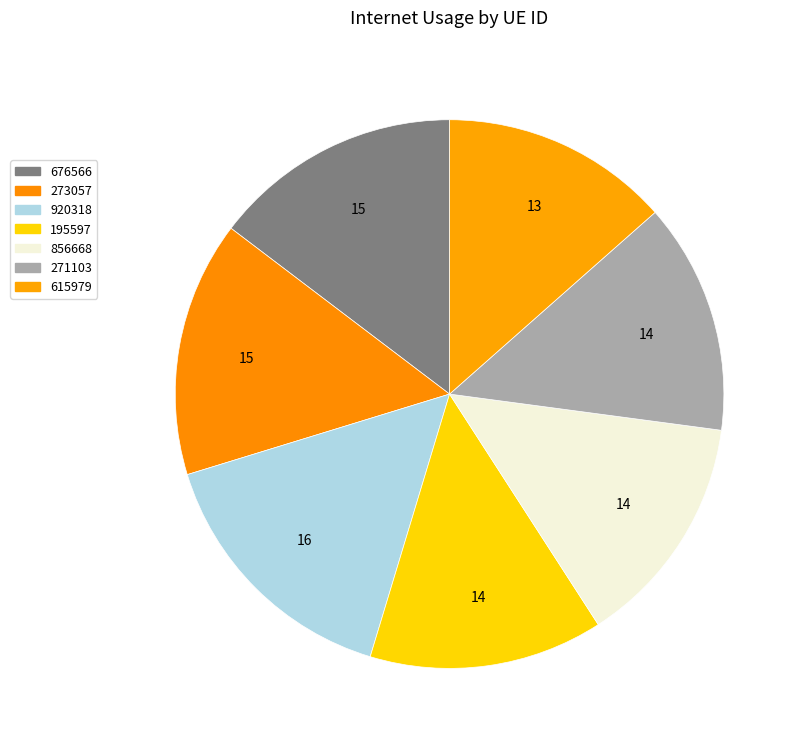

Count the number of slices in the pie.

7